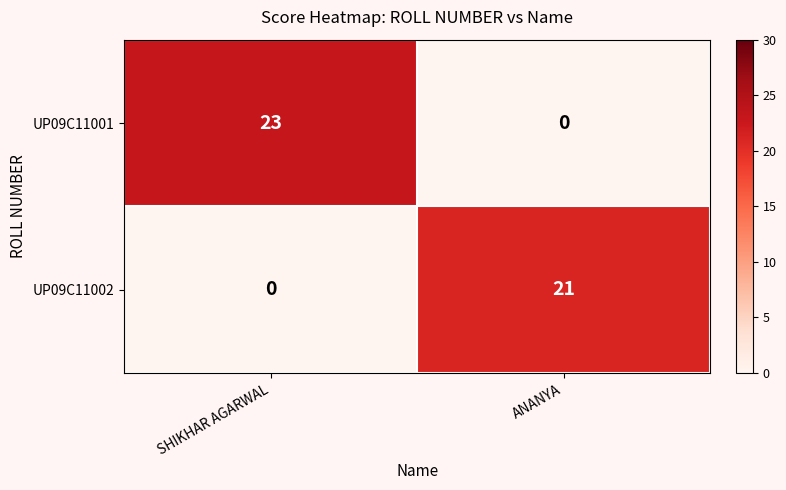

Between SHIKHAR AGARWAL and ANANYA, which series saw the biggest shift?

UP09C11001